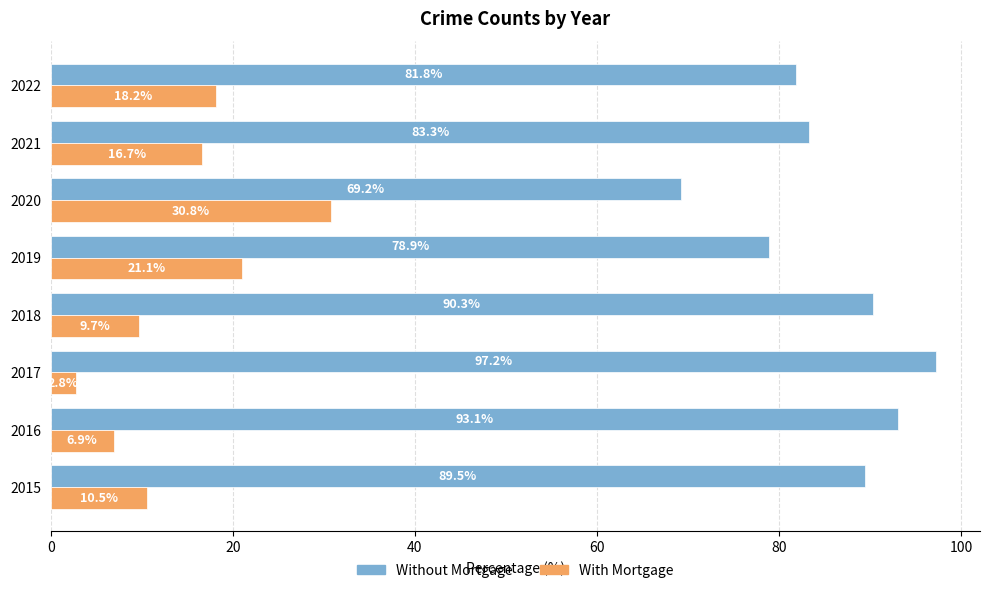

Is the value of With Mortgage at 2022 greater than the value of Without Mortgage at 2019?

No